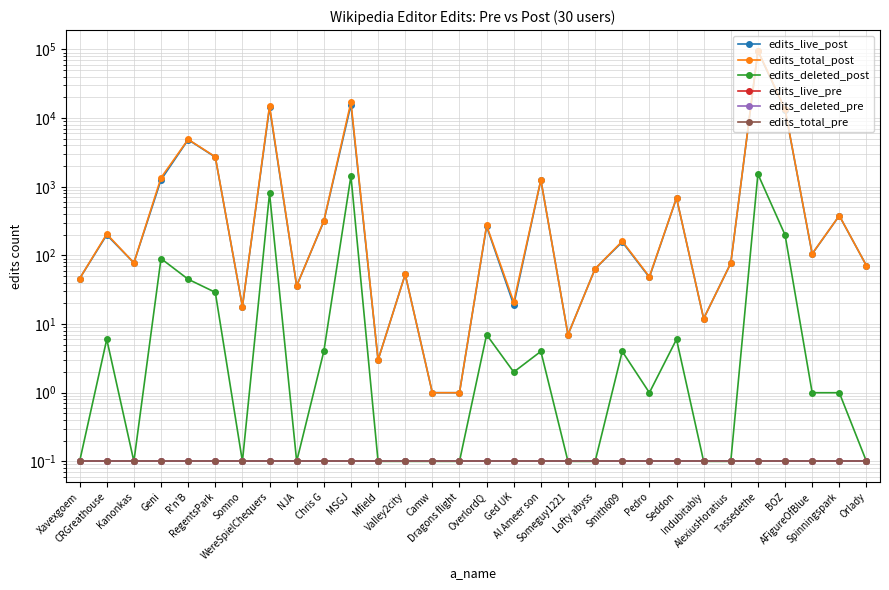

Rank the series by their maximum value, from highest to lowest.

edits_total_post, edits_live_post, edits_deleted_post, edits_live_pre, edits_deleted_pre, edits_total_pre